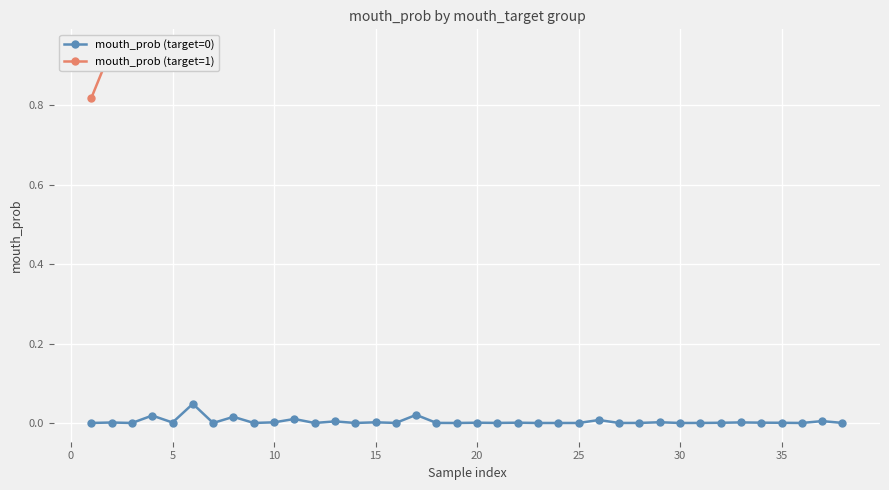

The mouth_prob (target=0) series shows 0.0 at 5. True or false?

True